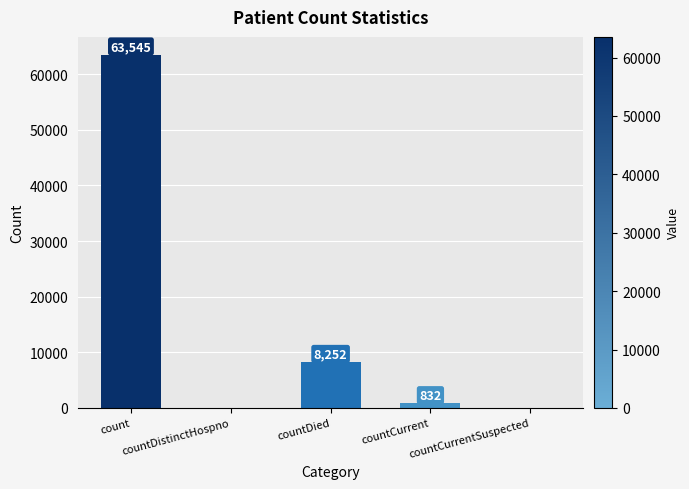

What is the sum of all values?

72629